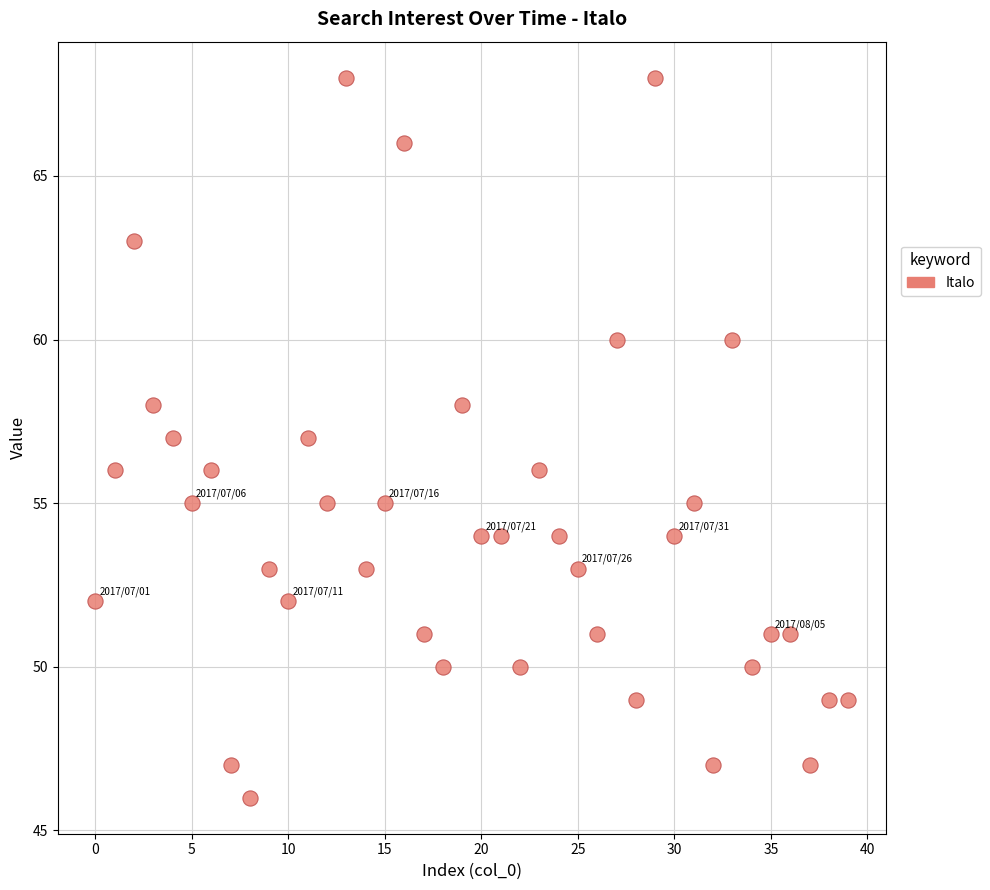

What is the range of Y values (max minus min)?

22